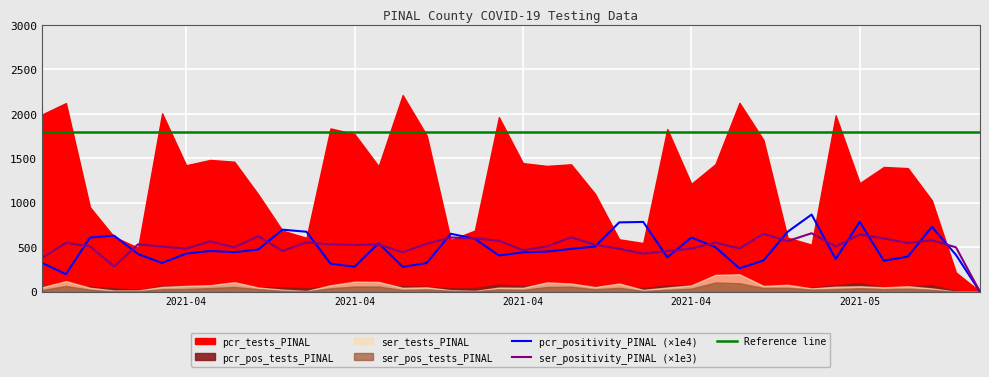

True or false: ser_tests_PINAL and ser_positivity_PINAL cross at least once.

False